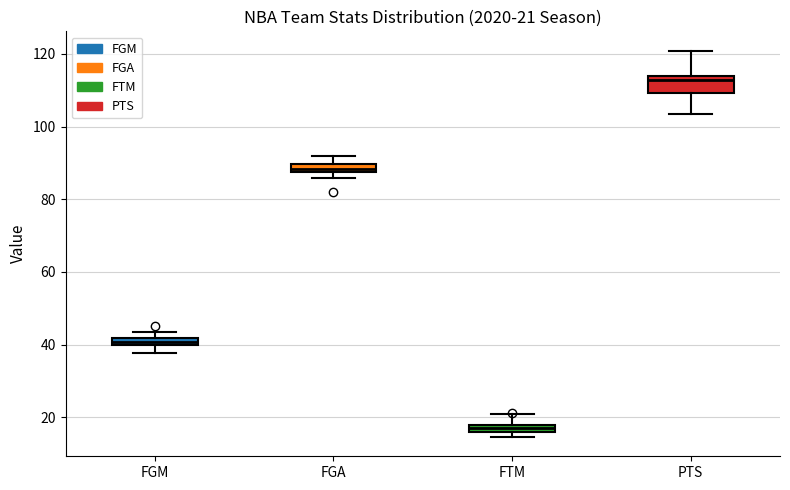

Comparing the boxes themselves (not the whiskers), which one is the tallest?

PTS